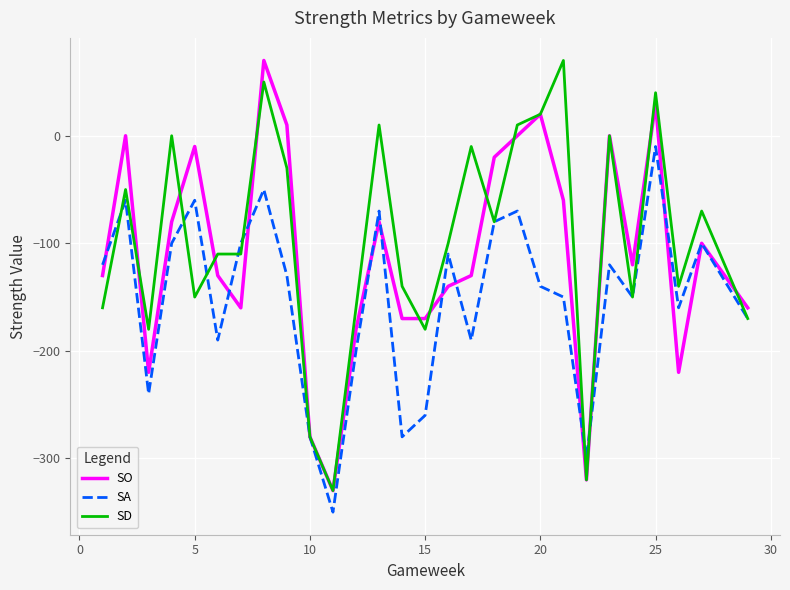

Rank the series by their average value, from lowest to highest.

SA, SO, SD